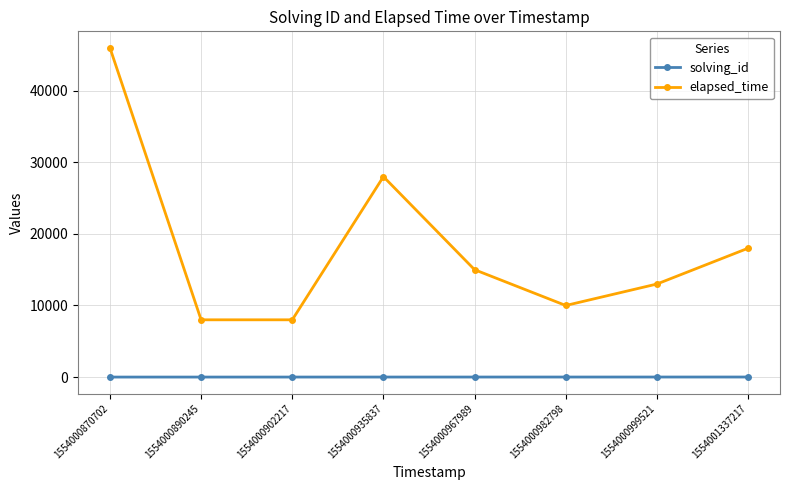

True or false: elapsed_time has more than 2 points higher than both neighbors.

False